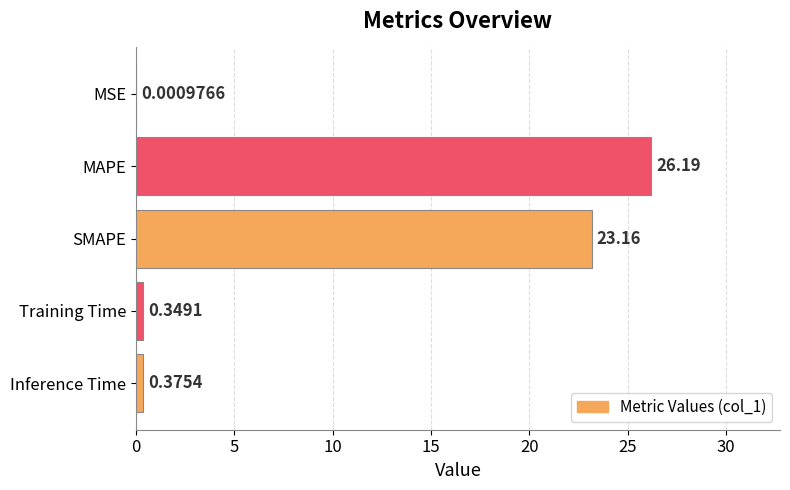

At which category does the chart reach its peak across all series?

MAPE